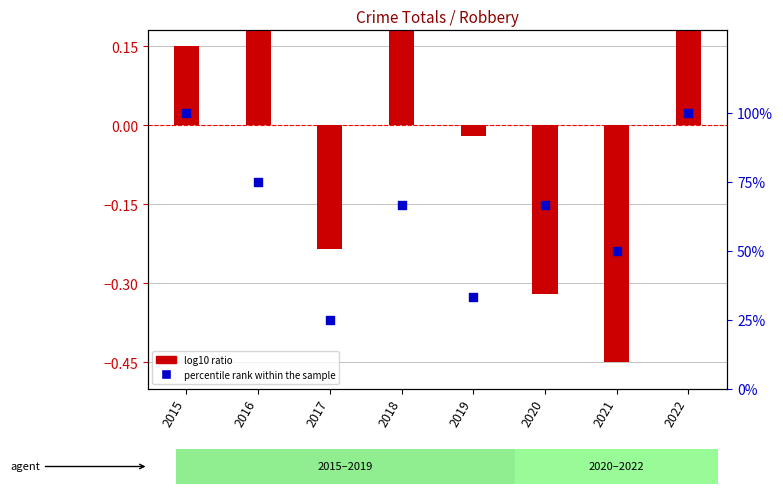

Which series has the largest total across all categories?

percentile rank within the sample